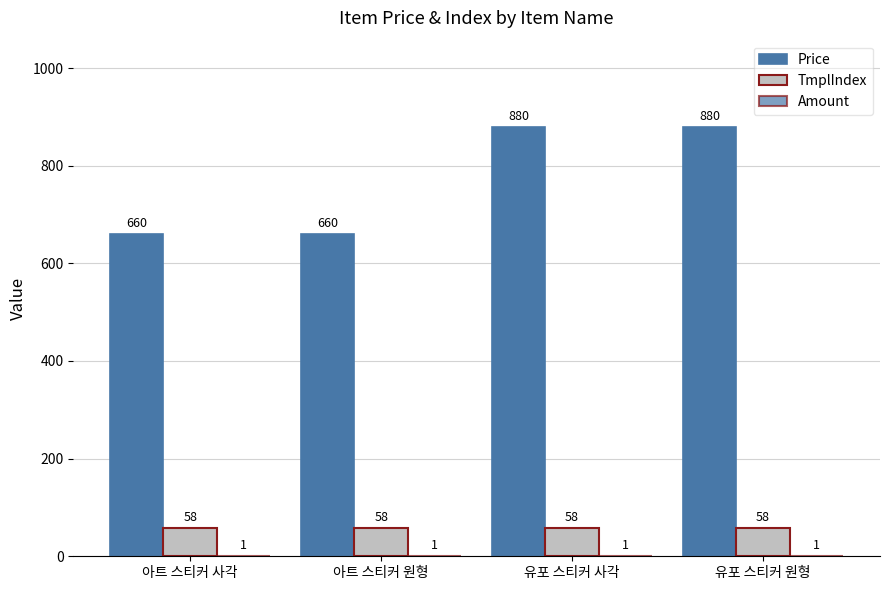

The Price series shows 271 at 아트 스티커 원형. True or false?

False